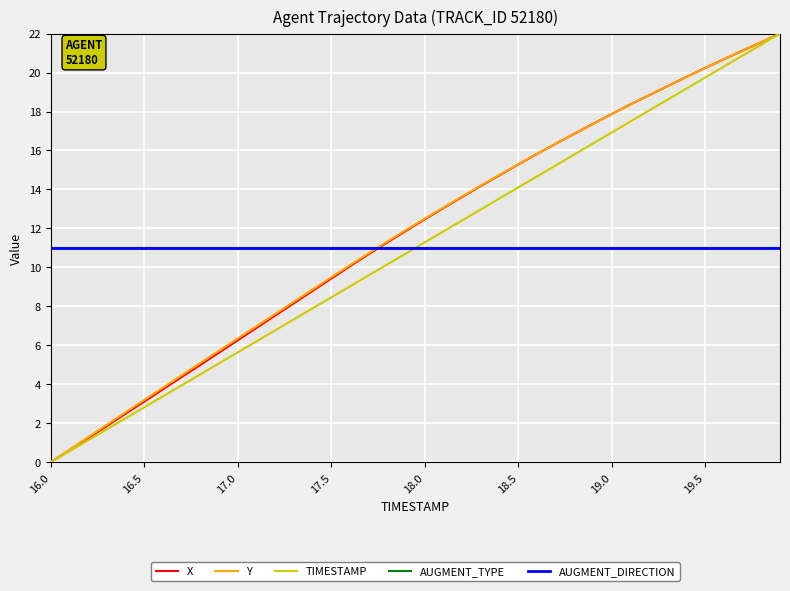

At which label does AUGMENT_DIRECTION reach its peak?

16.0